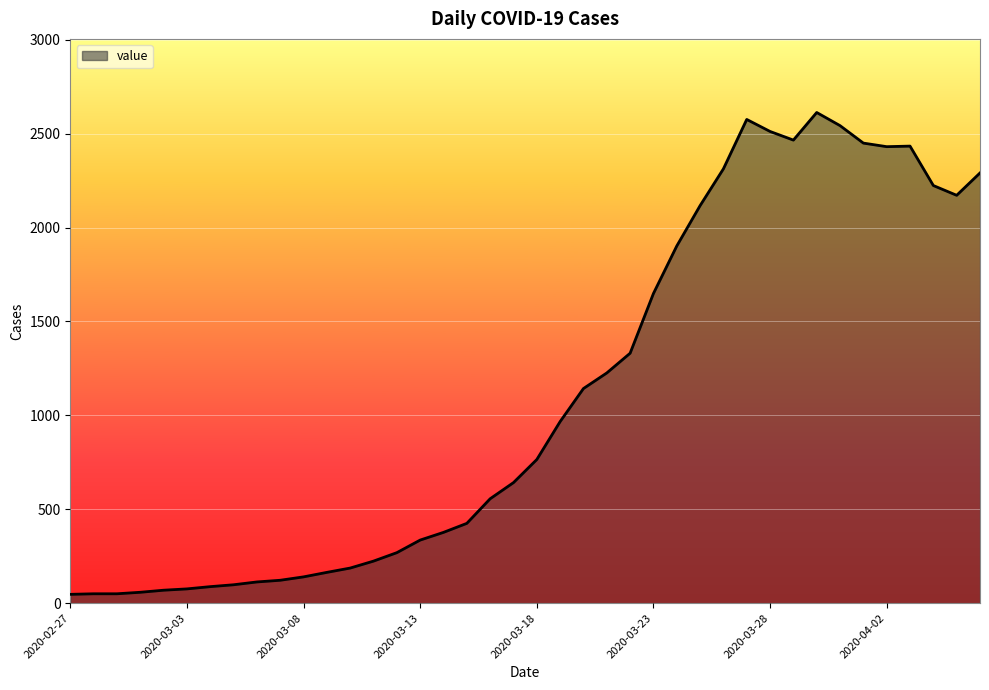

What is the greatest value displayed?

2613